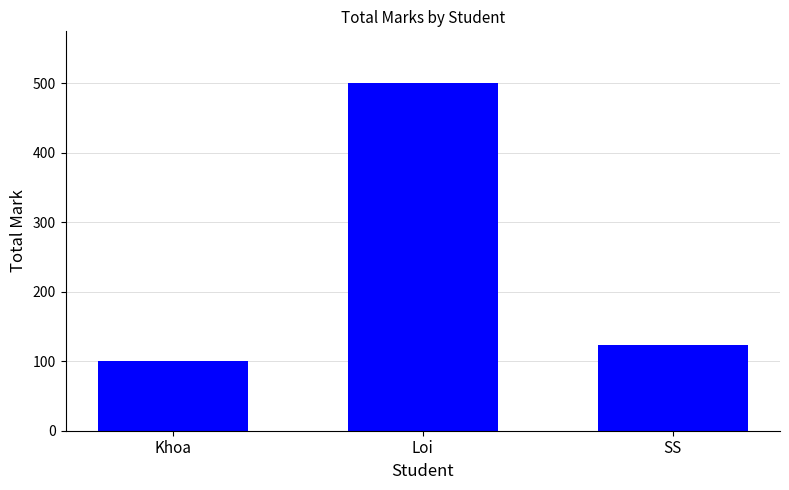

Approximately how many times larger is the value at Loi compared to Khoa?

5.0